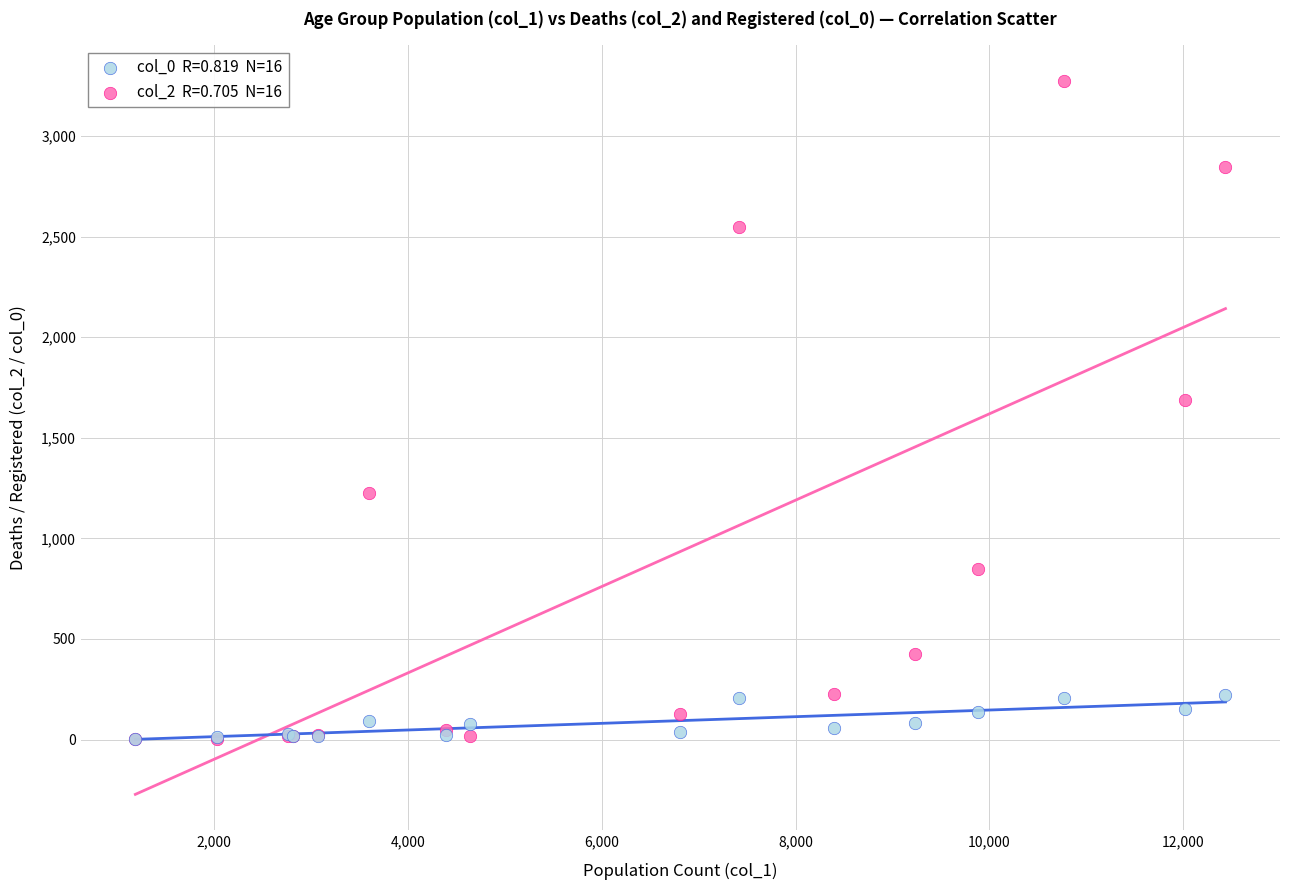

Across all series, what Y value is closest to 1638?

1690